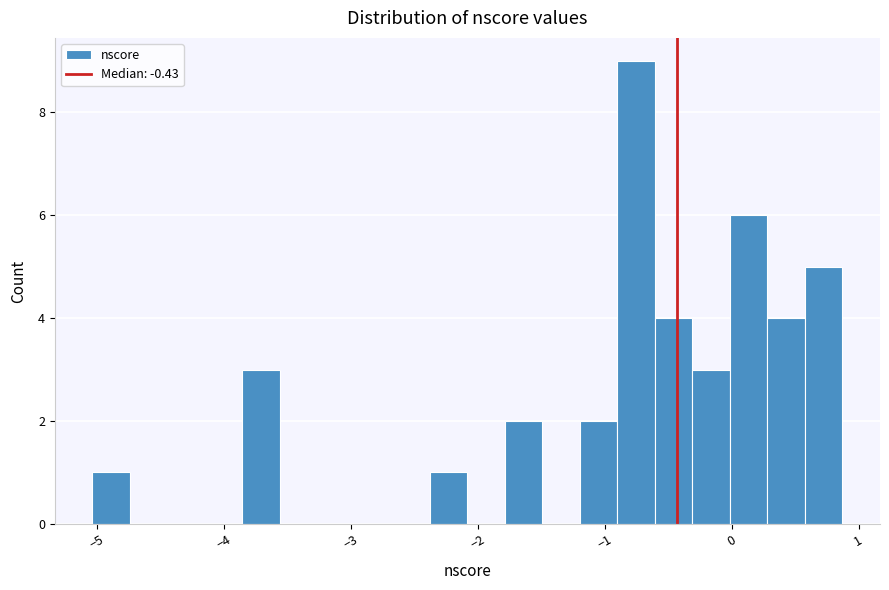

Around what value on the x-axis is the tallest bar? Give the approximate position of its centre, as read against the axis.

-0.8